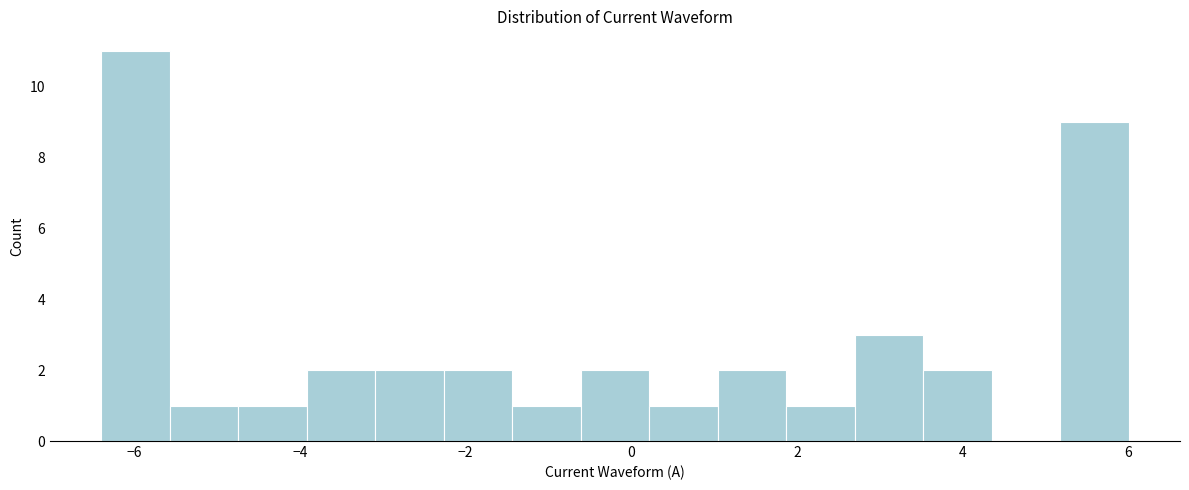

Reading left to right, transcribe this chart: for each bar, give the range it covers on the x-axis and its height. Neither the bar edges nor the heights are printed on the chart, so give them approximately, as read against the axes.

-6.4 to -5.6: 11
-5.6 to -4.8: 1
-4.8 to -4.0: 1
-4.0 to -3.0: 2
-3.0 to -2.2: 2
-2.2 to -1.4: 2
-1.4 to -0.6: 1
-0.6 to 0.2: 2
0.2 to 1.0: 1
1.0 to 1.8: 2
1.8 to 2.6: 1
2.6 to 3.6: 3
3.6 to 4.4: 2
4.4 to 5.2: 0
5.2 to 6.0: 9